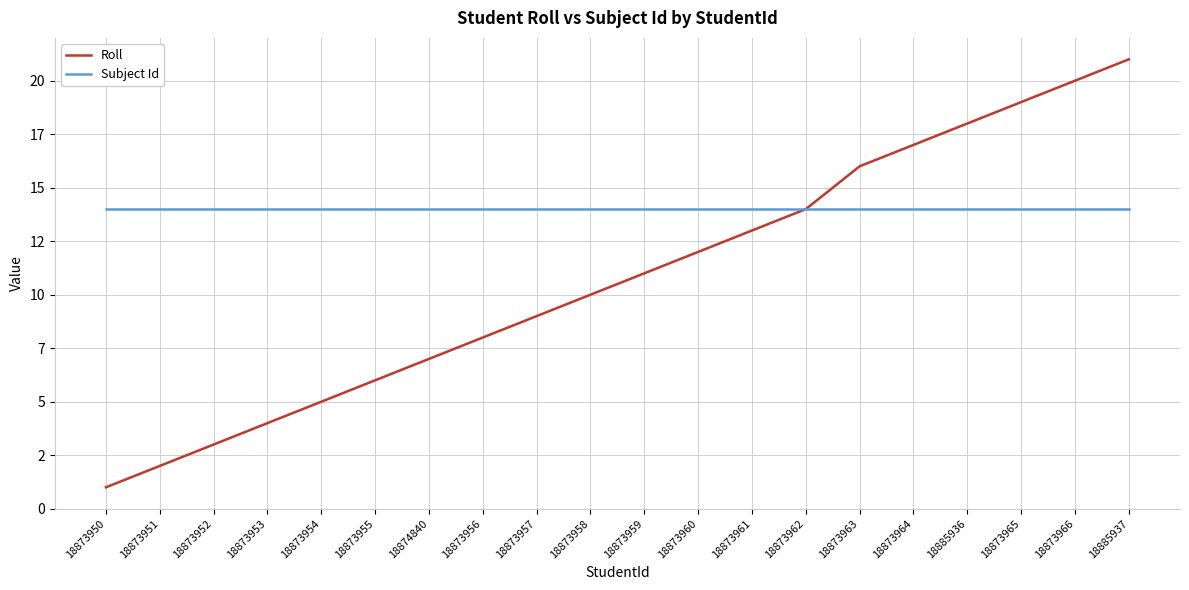

What is the value of the Subject Id point at the 15th from the left?

14